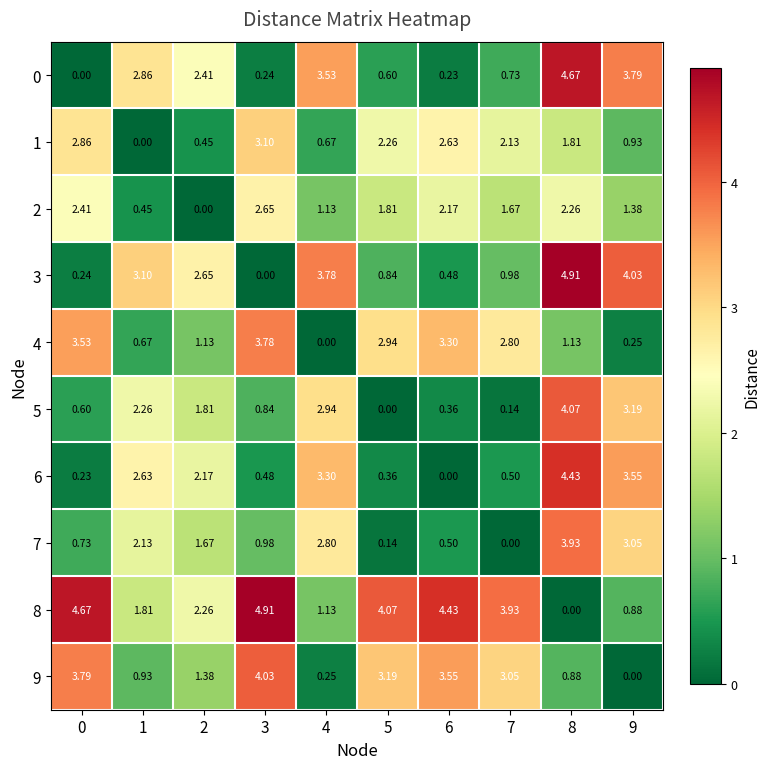

Is the value of 8 at 6 greater than the value of 2 at 2?

Yes